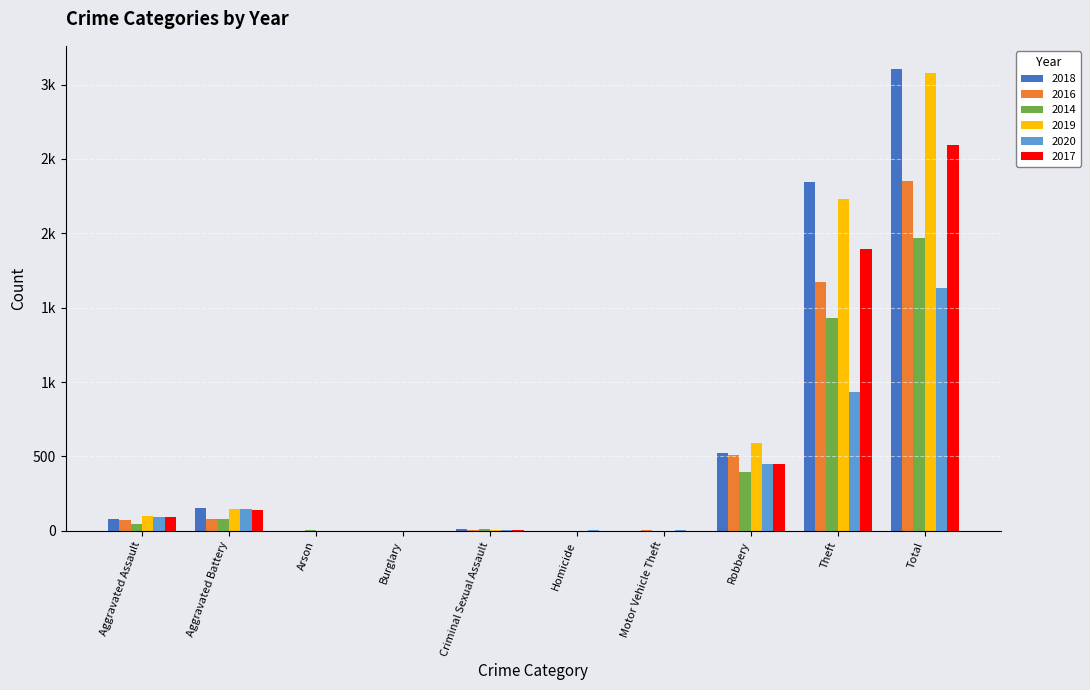

What are all the series names shown in the legend?

2018, 2016, 2014, 2019, 2020, 2017